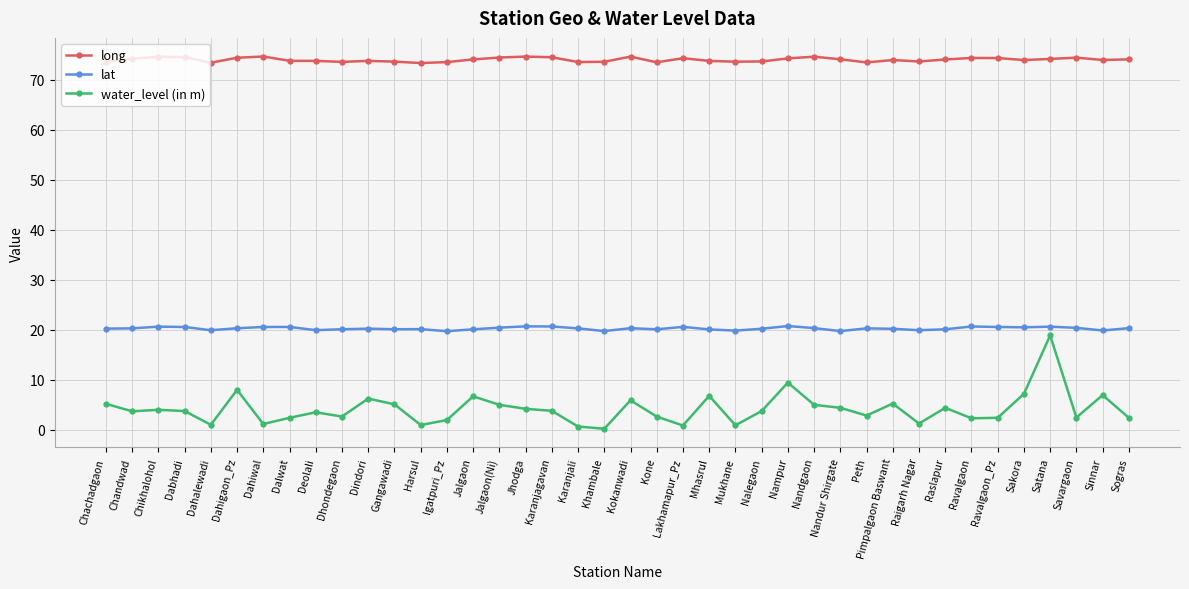

True or false: water_level (in m) and long intersect in this chart.

False